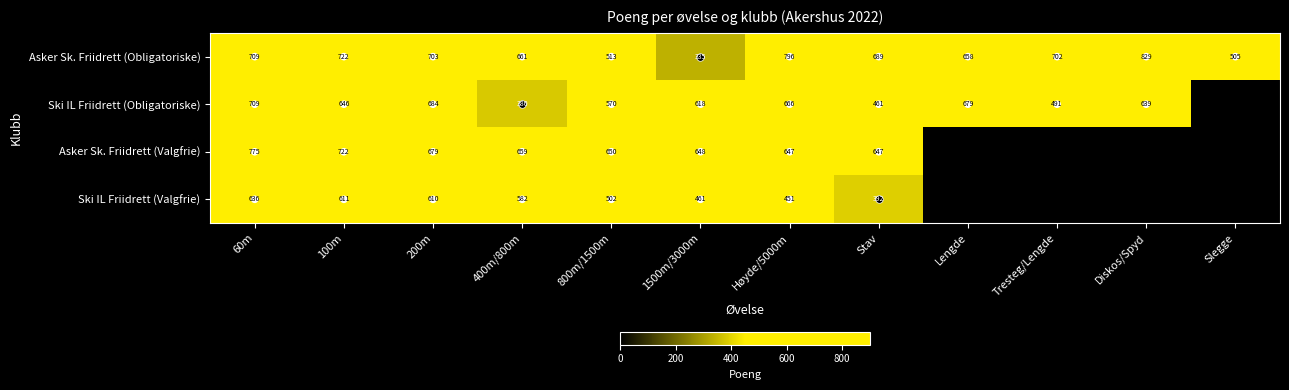

How many distinct data groups are displayed?

4